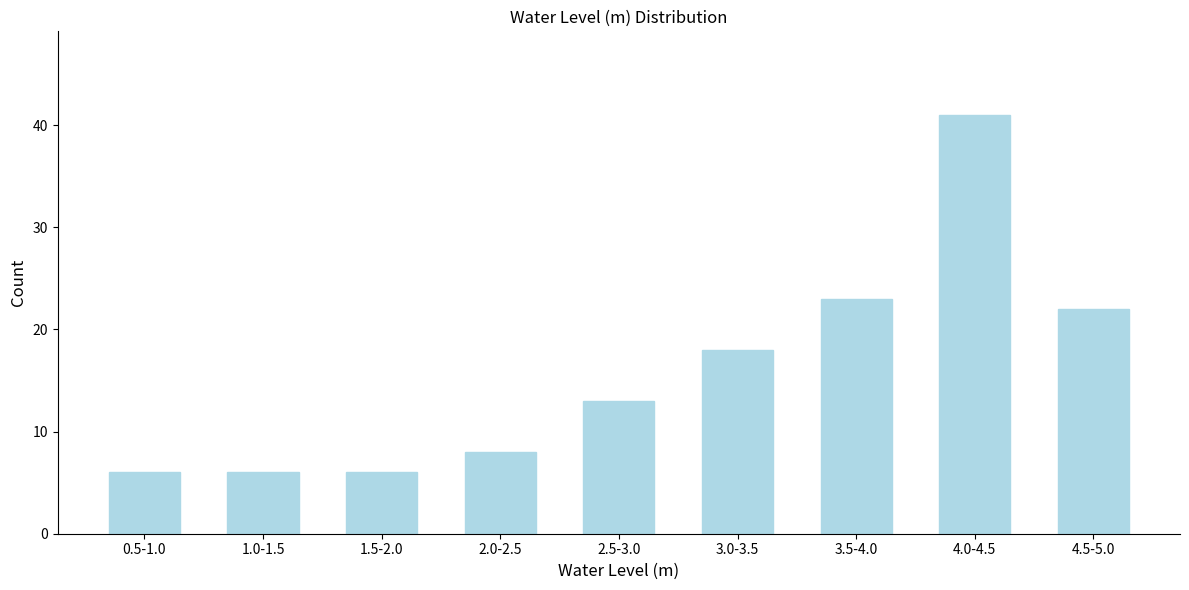

Reading left to right, what are all the values shown in this chart?

0.5-1.0=6	1.0-1.5=6	1.5-2.0=6	2.0-2.5=8	2.5-3.0=13	3.0-3.5=18	3.5-4.0=23	4.0-4.5=41	4.5-5.0=22